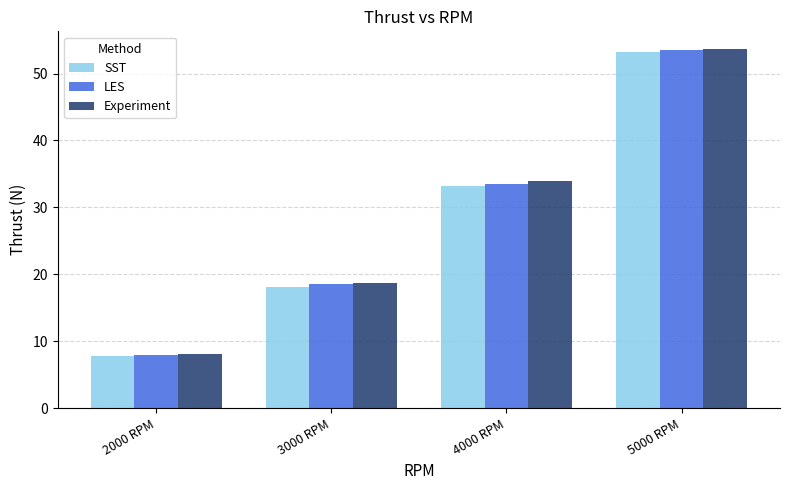

Is the value of SST at 3000 RPM greater than the value of Experiment at 4000 RPM?

No